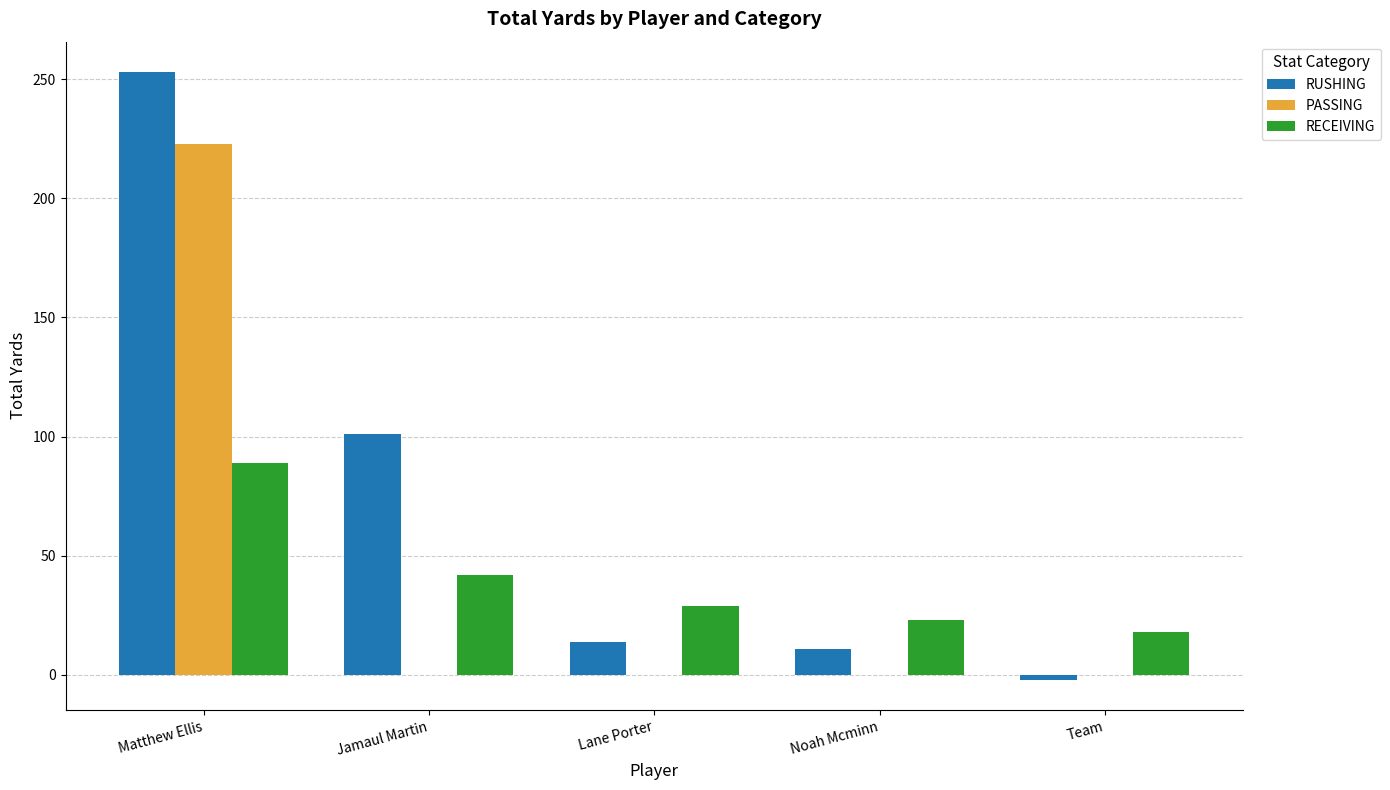

At which label does PASSING reach its peak?

Matthew Ellis